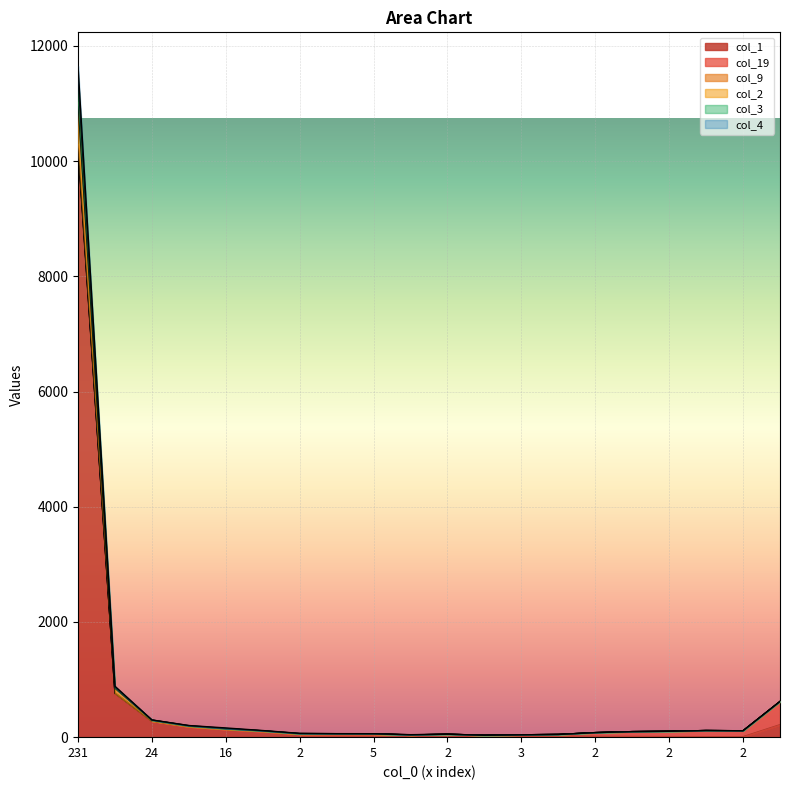

At which label does col_2 first exceed 102?

231